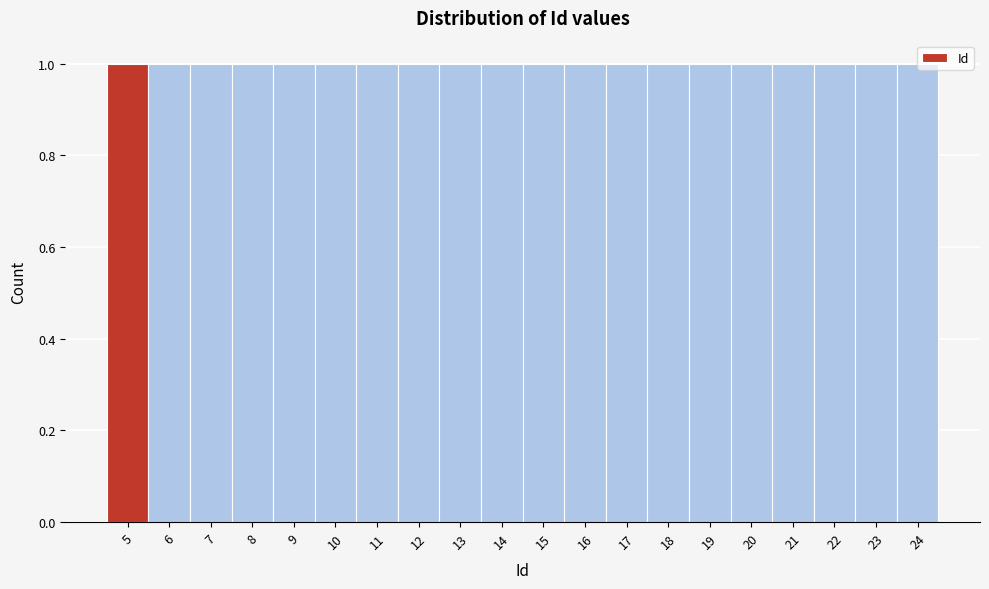

What is the height of the bar covering 5.5 to 6.5 on the x-axis? The values are not printed on the chart, so give them approximately, as read against the axis.

1